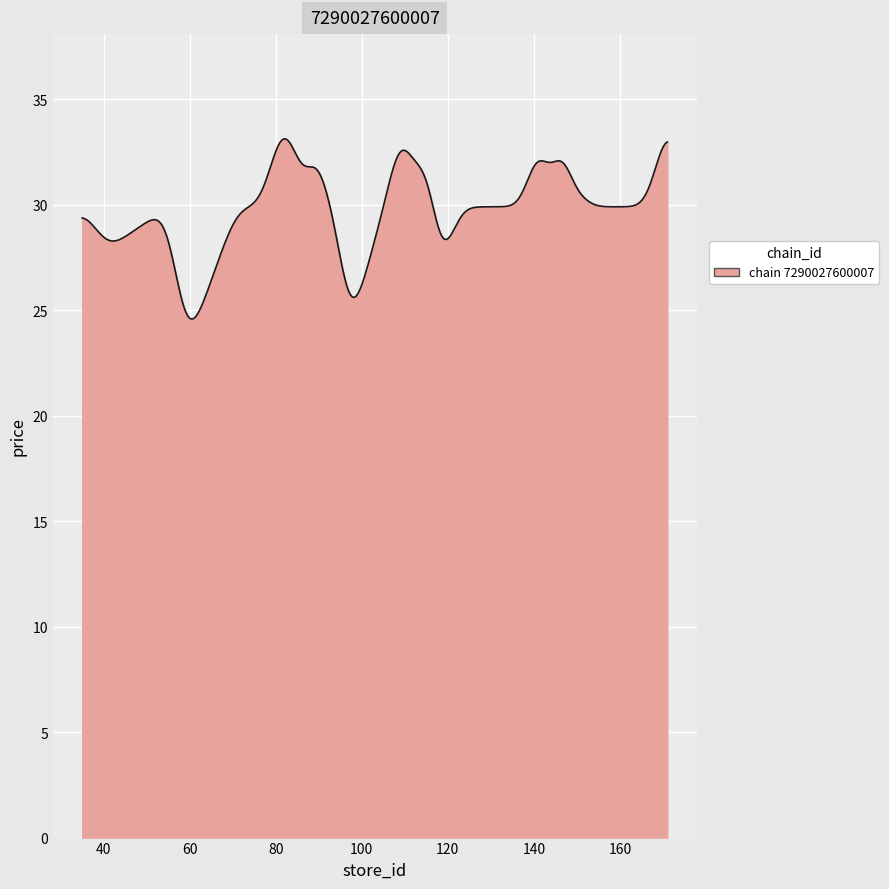

What is the difference between the maximum and minimum values?

8.5